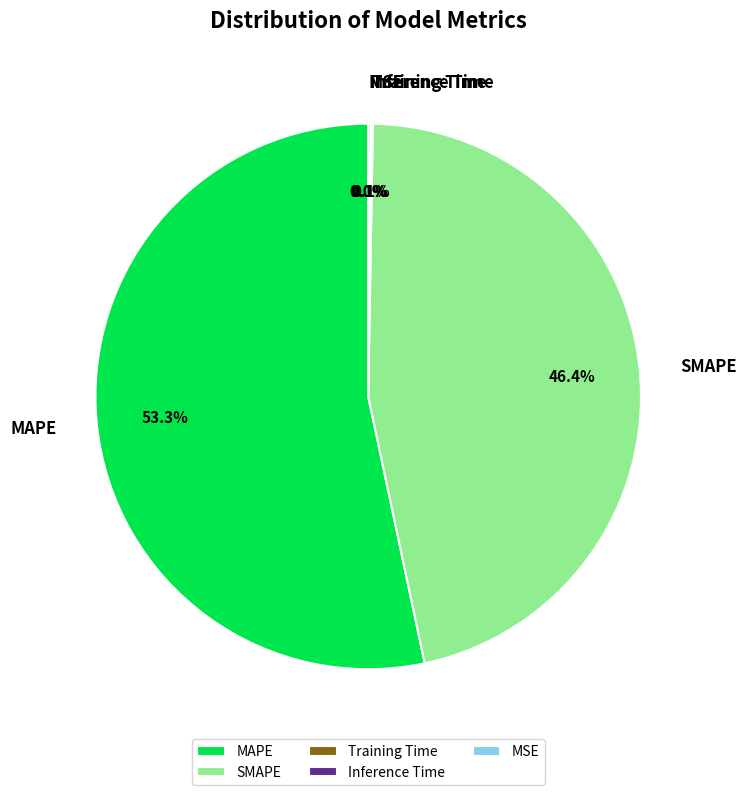

Is MAPE the majority of the pie?

Yes